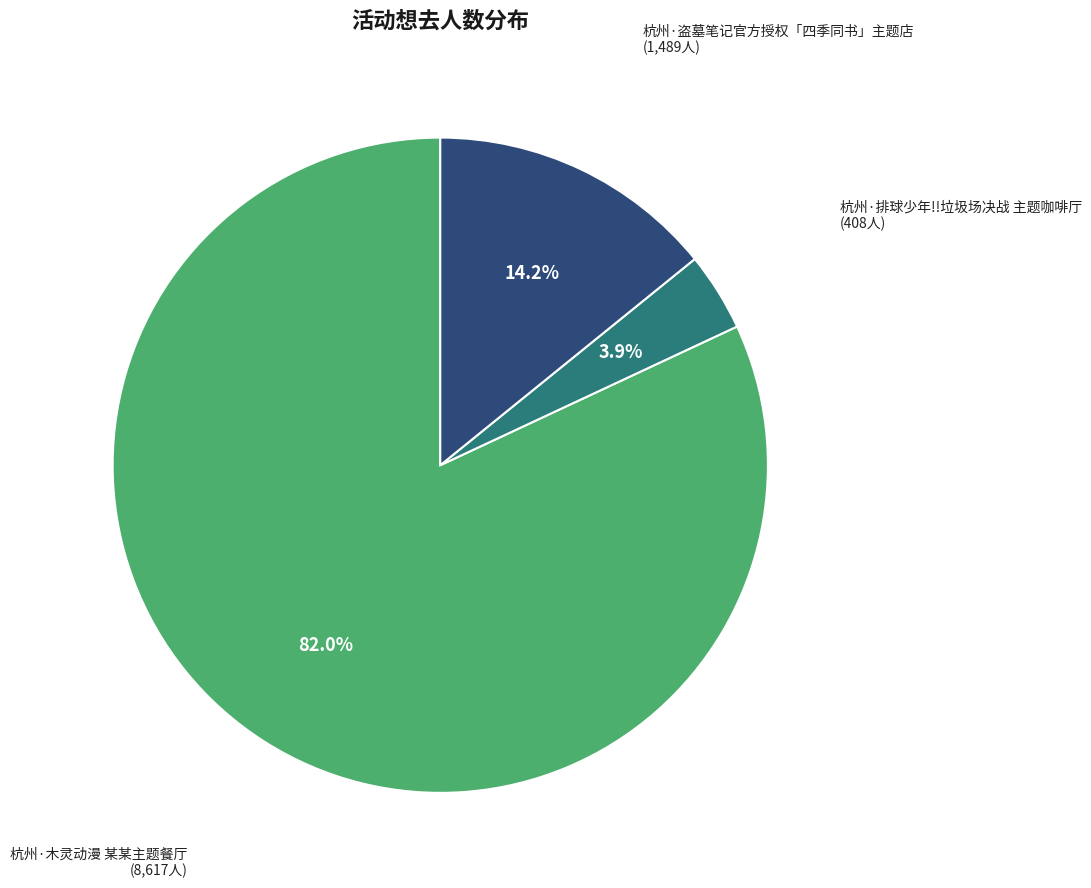

How many segments does this pie chart have?

3